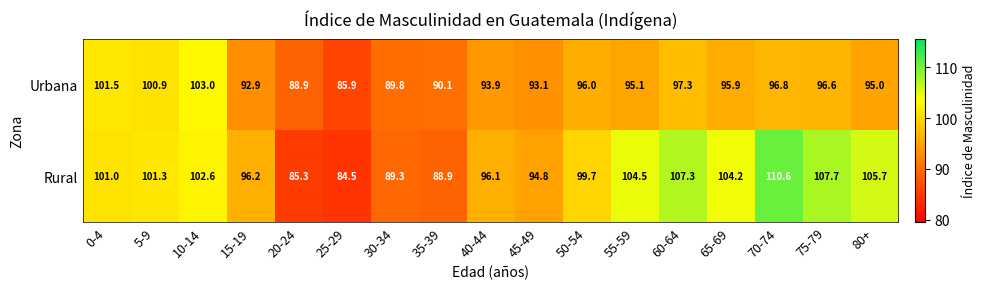

Which series has the widest spread of values?

Rural